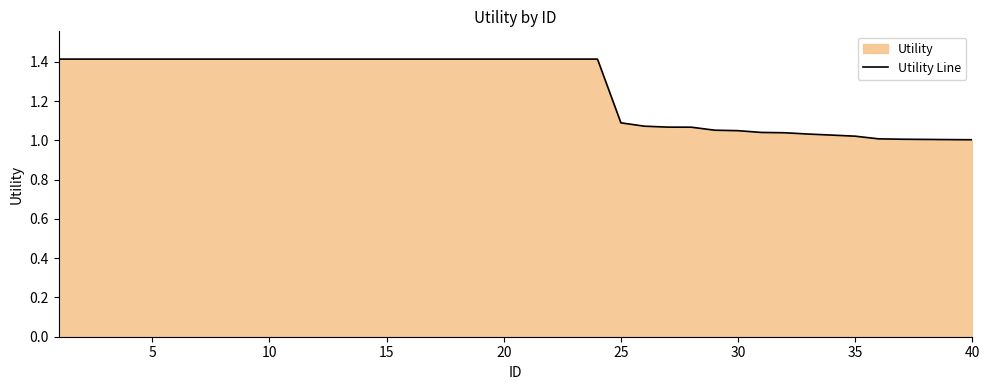

What is the average value?

1.3